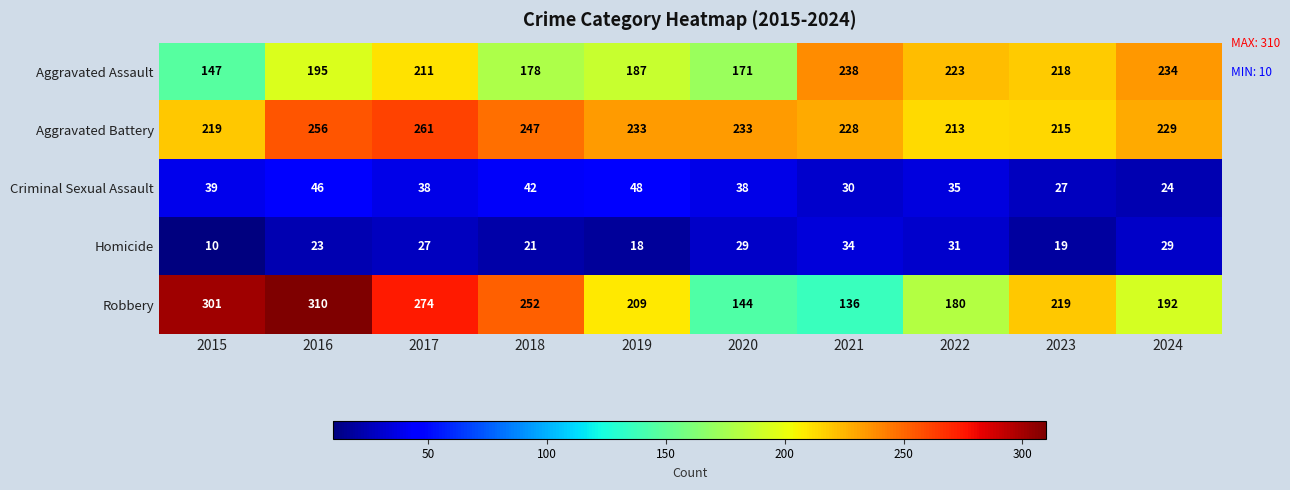

List the series in order of their peak value, lowest first.

Homicide, Criminal Sexual Assault, Aggravated Assault, Aggravated Battery, Robbery